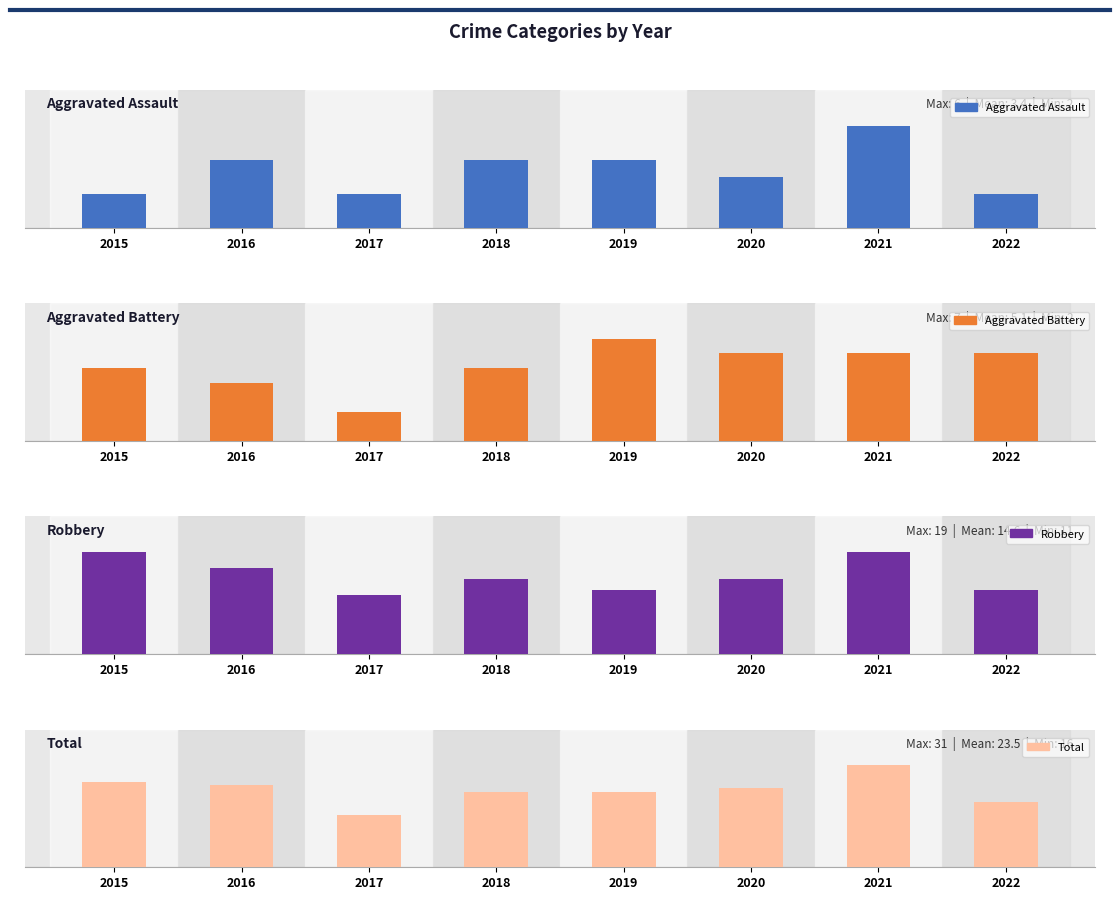

Where is Total nearest to the value 23?

2018